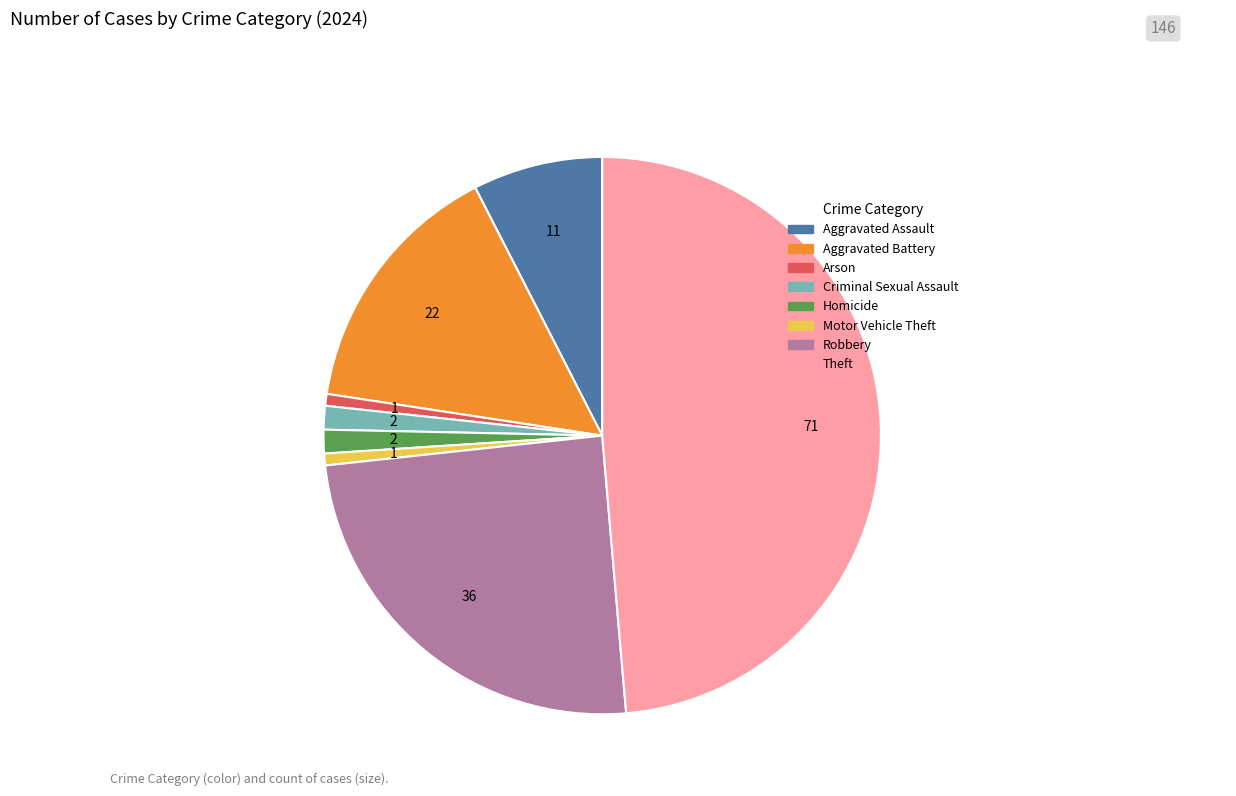

Does Arson account for over 50% of the chart?

No